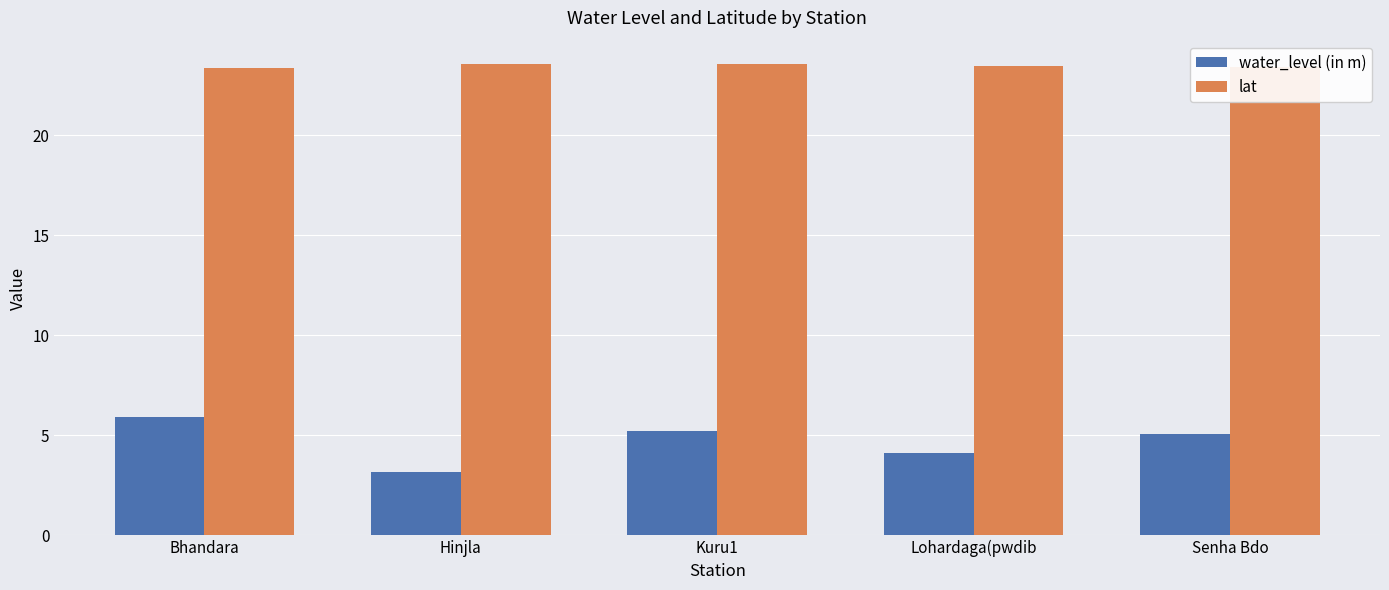

Which series has the largest range (max minus min)?

water_level (in m)